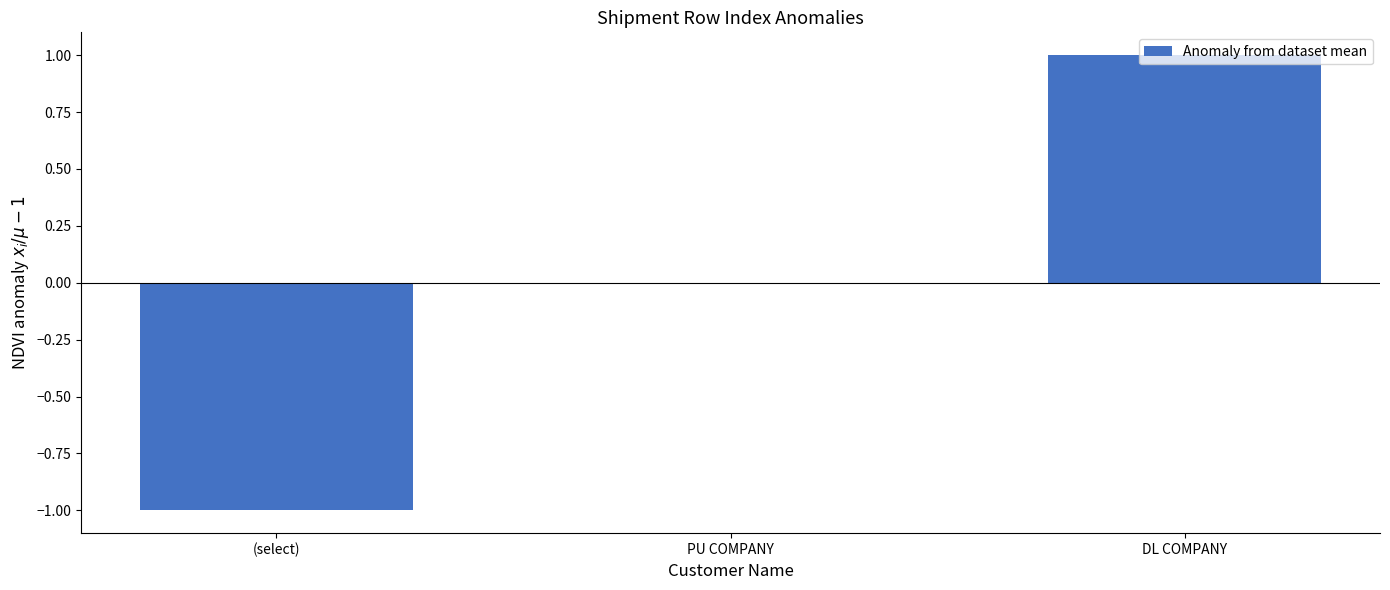

Which has a higher value, (select) or PU COMPANY?

PU COMPANY